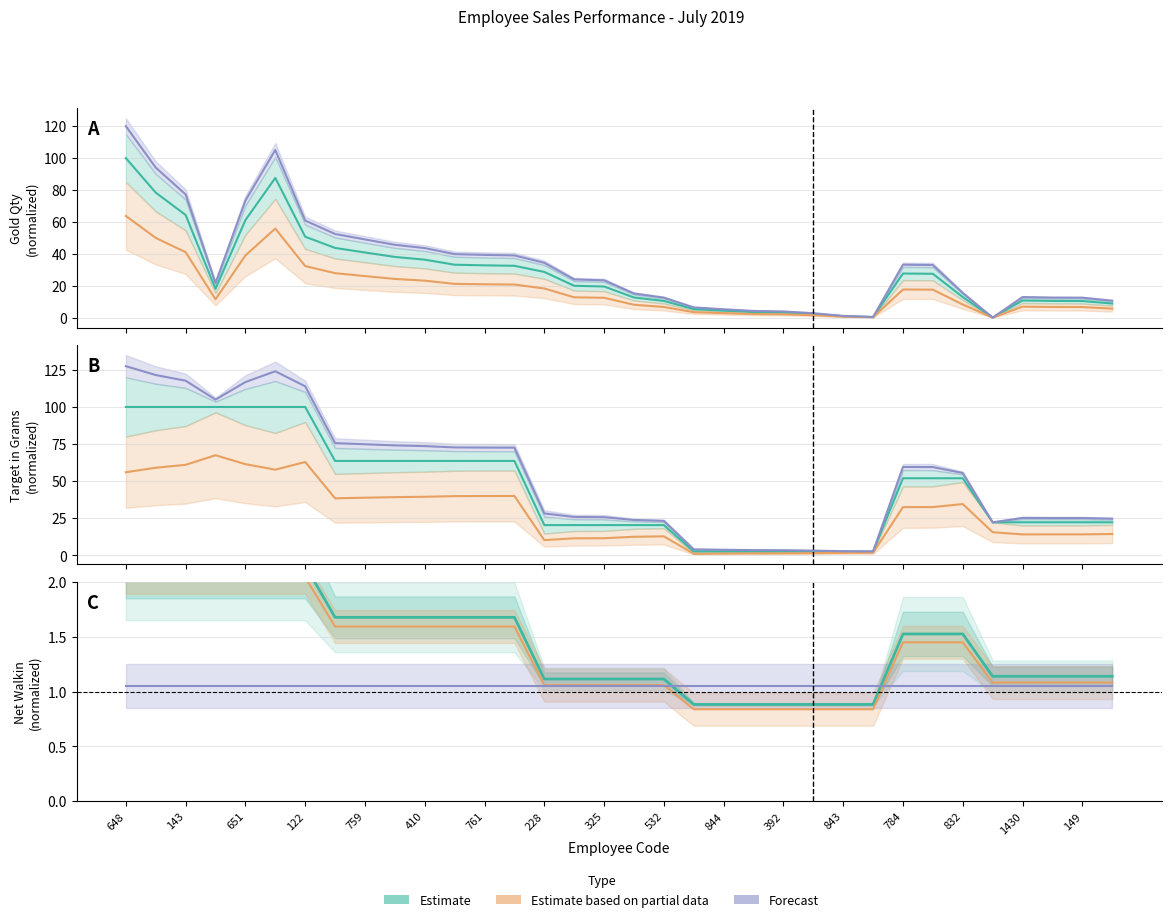

True or false: Estimate has a value of 1.1 at 325.

True